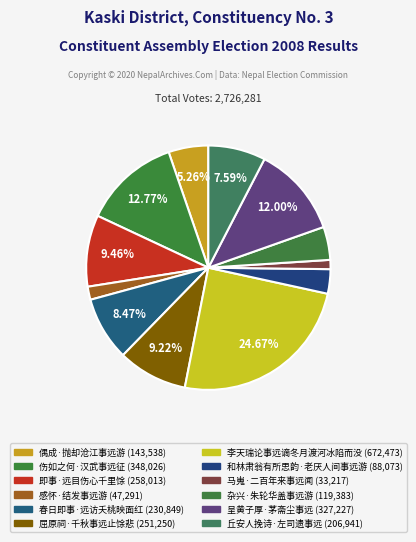

To the nearest percent, what is the average slice percentage?

8%